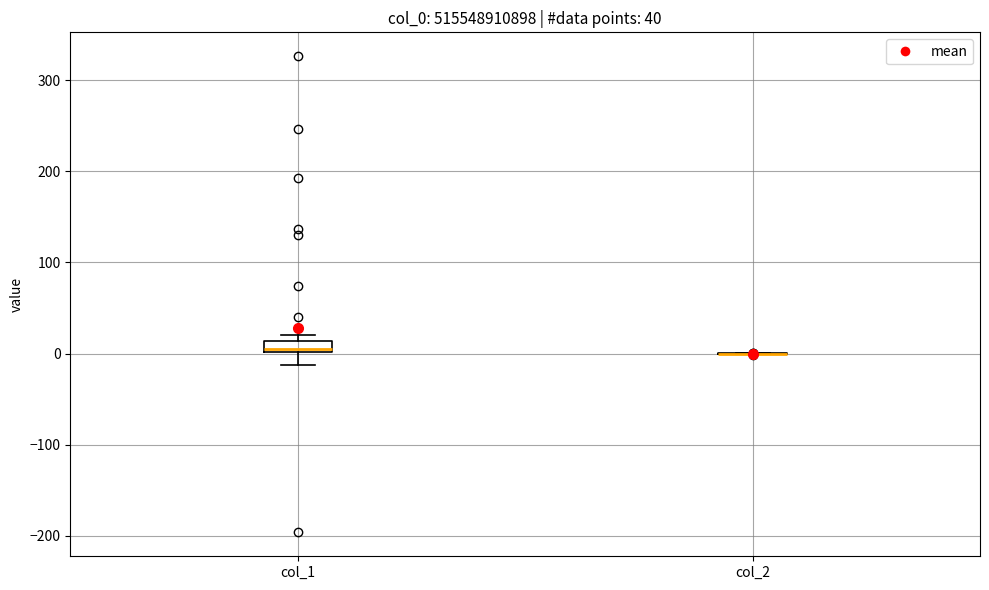

Which box is the tallest, from its lower edge to its upper edge?

col_1